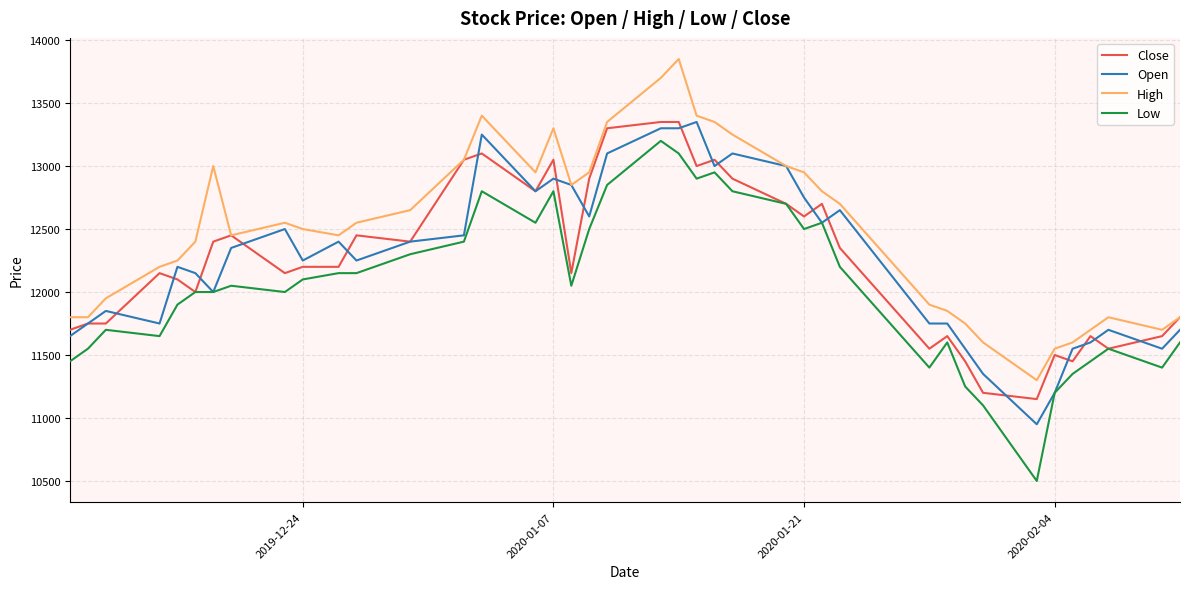

Which series has the largest total across all categories?

High